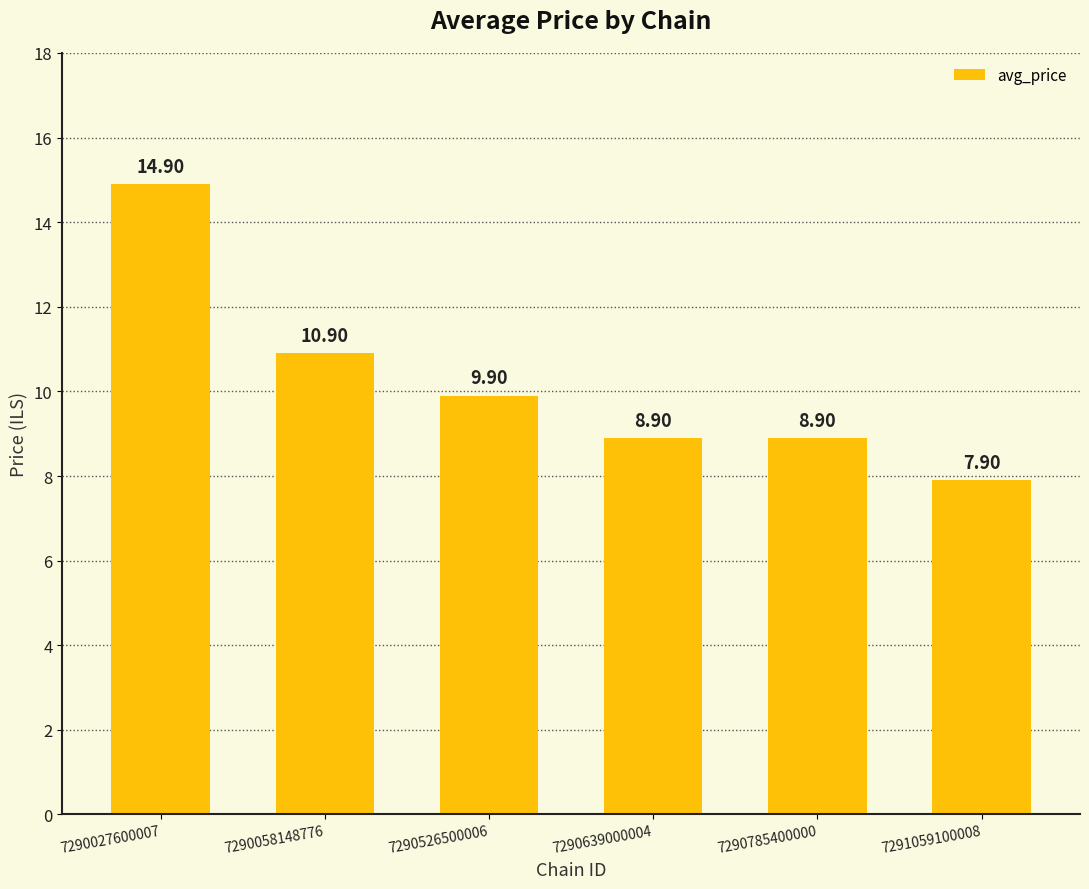

What is the difference between the second highest and minimum values?

3.0